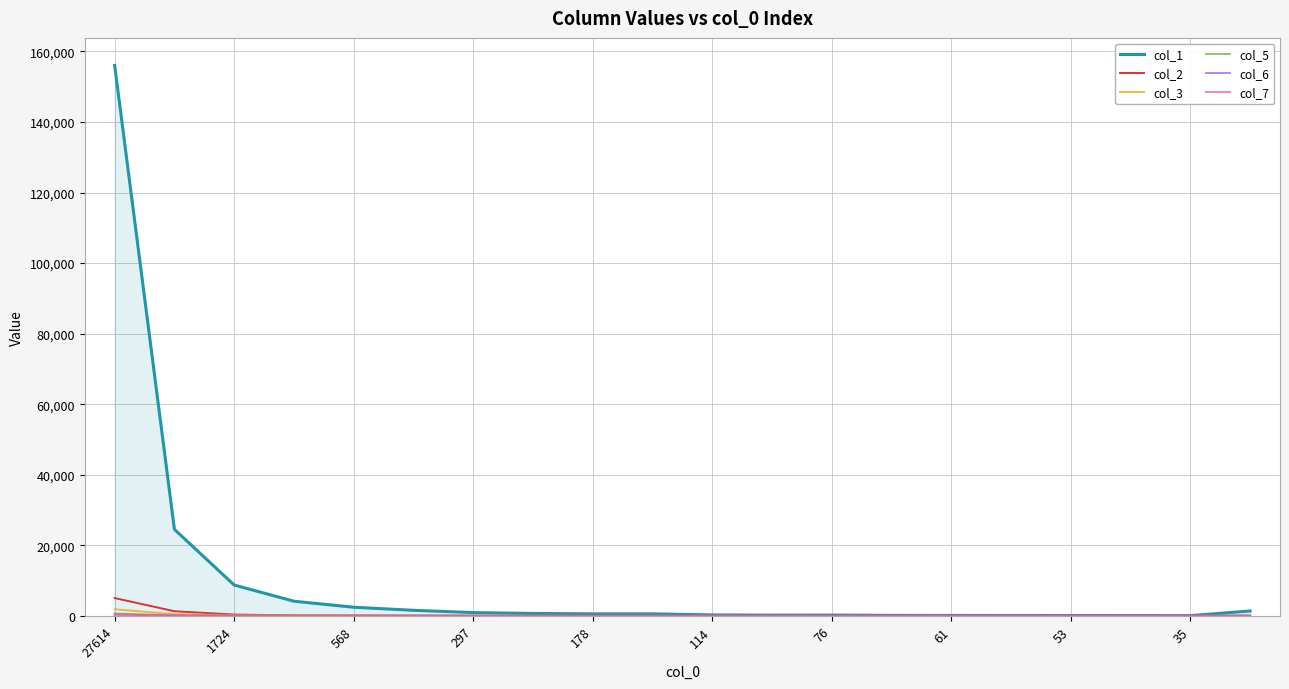

Which series has the widest spread of values?

col_1